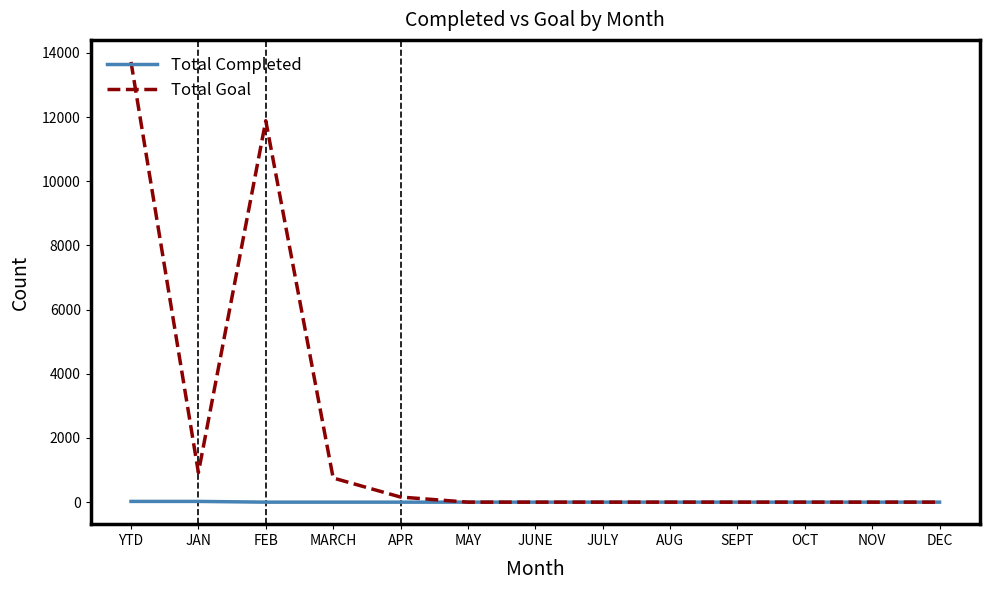

Is it true that Total Goal equals 13721 at YTD?

True